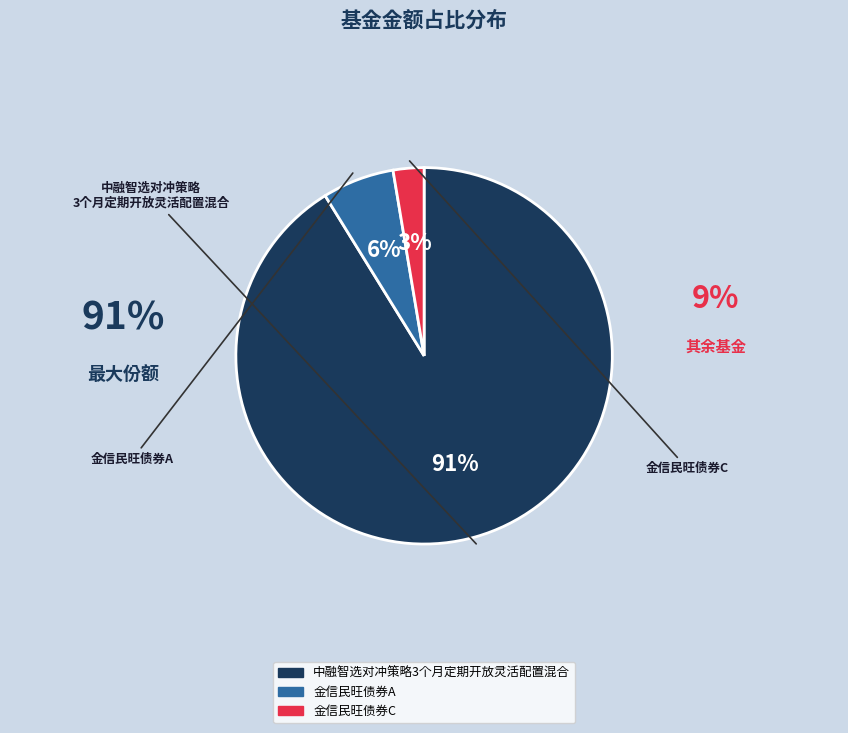

To the nearest percent, what is the combined percentage of 金信民旺债券C and 中融智选对冲策略3个月定期开放灵活配置混合?

94%